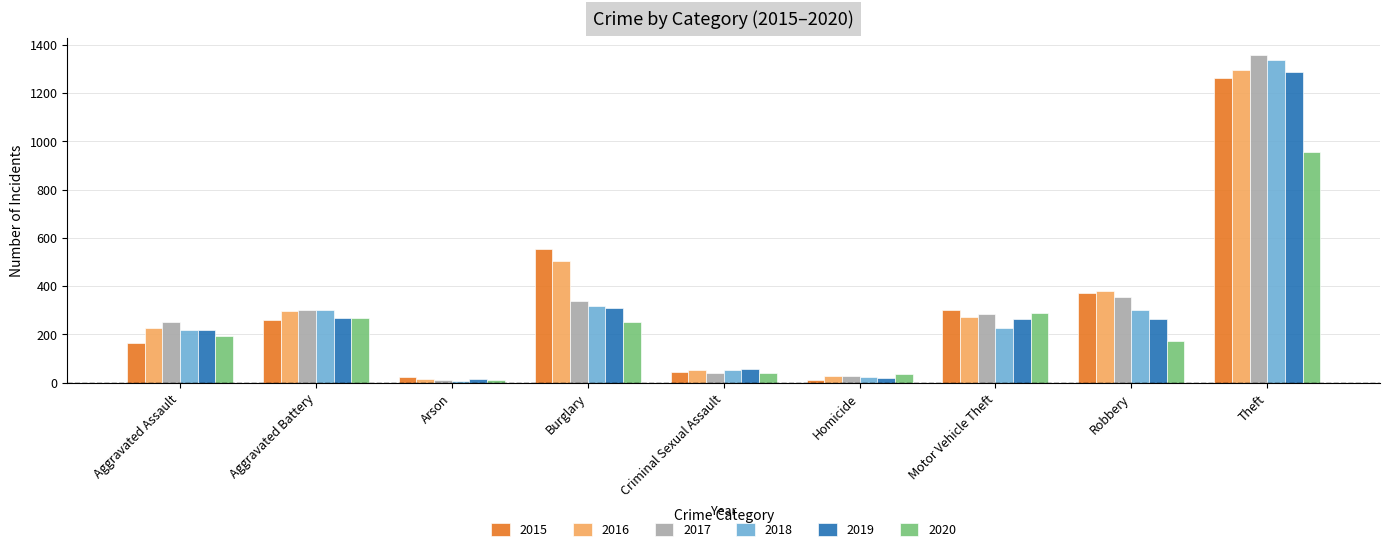

What is the difference between the second highest and minimum values in the 2019 series?

292